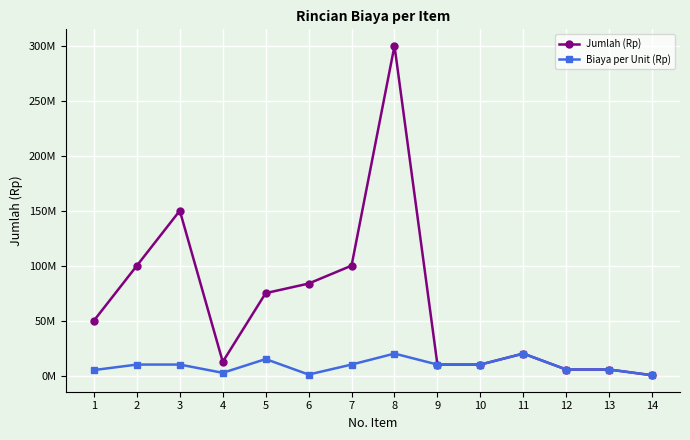

Which series has the largest range (max minus min)?

Jumlah (Rp)